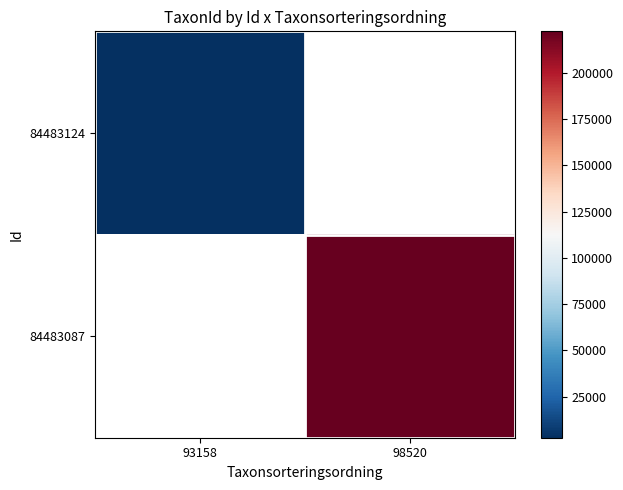

The value of 84483087 at 98520 is 392342.6. True or false?

False